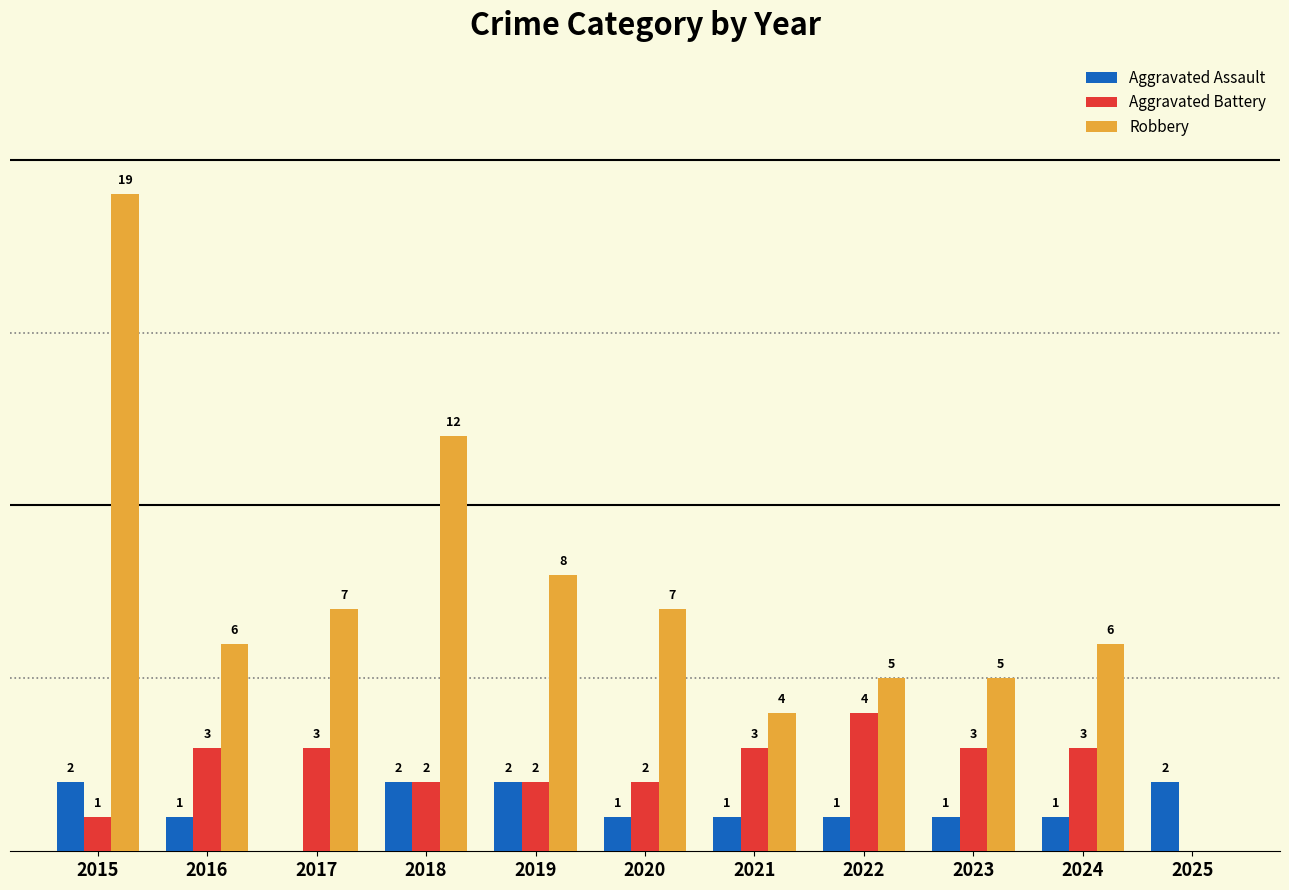

Is the value of Robbery at 2025 greater than the value of Aggravated Battery at 2018?

No